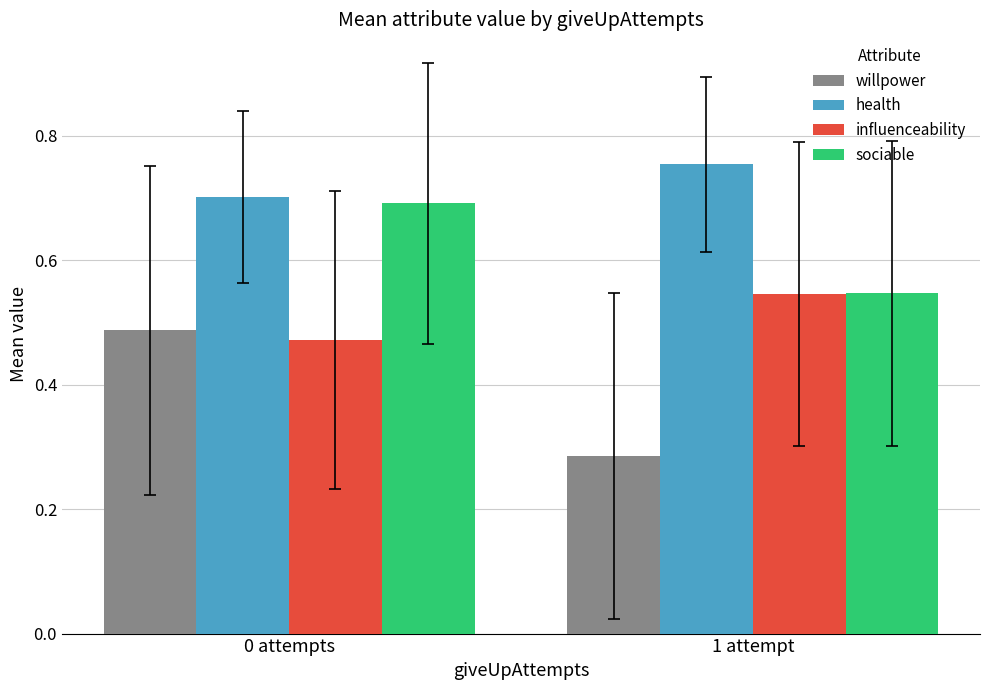

The sociable series shows 0.7 at 0 attempts. True or false?

True